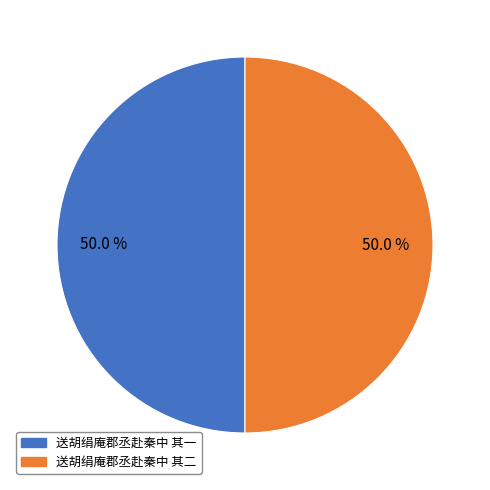

Is the sum of 送胡绢庵郡丞赴秦中 其一 and 送胡绢庵郡丞赴秦中 其二 greater than half?

Yes